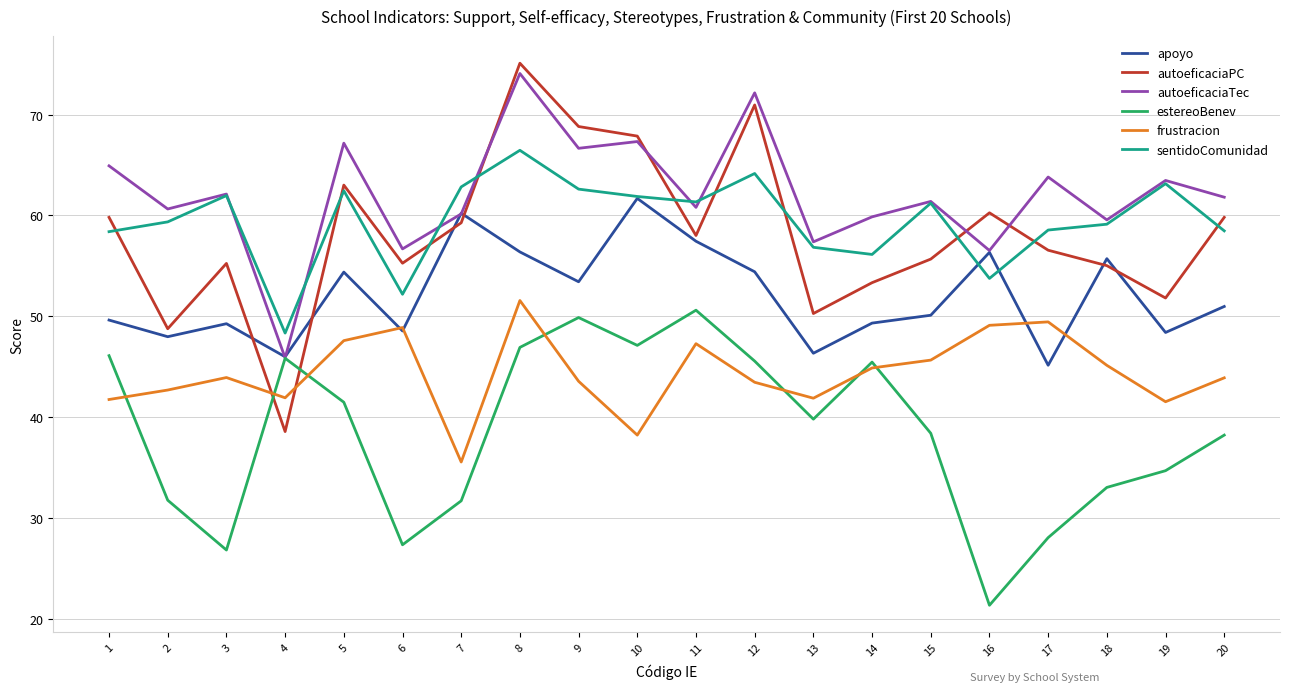

Which category has the highest value across all series?

8